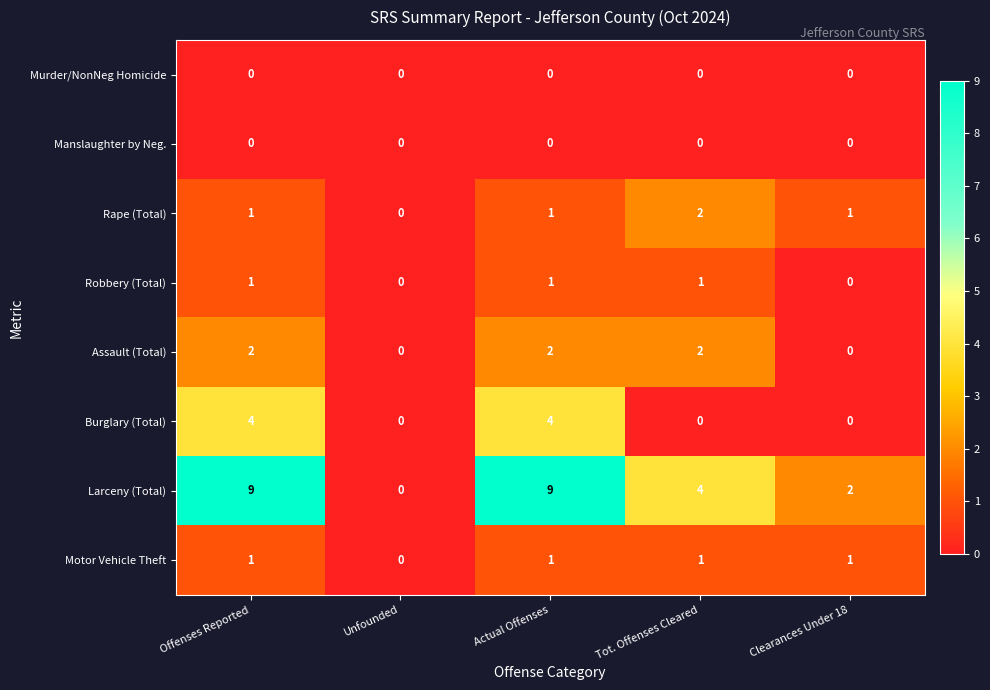

How many series are shown in this chart?

8